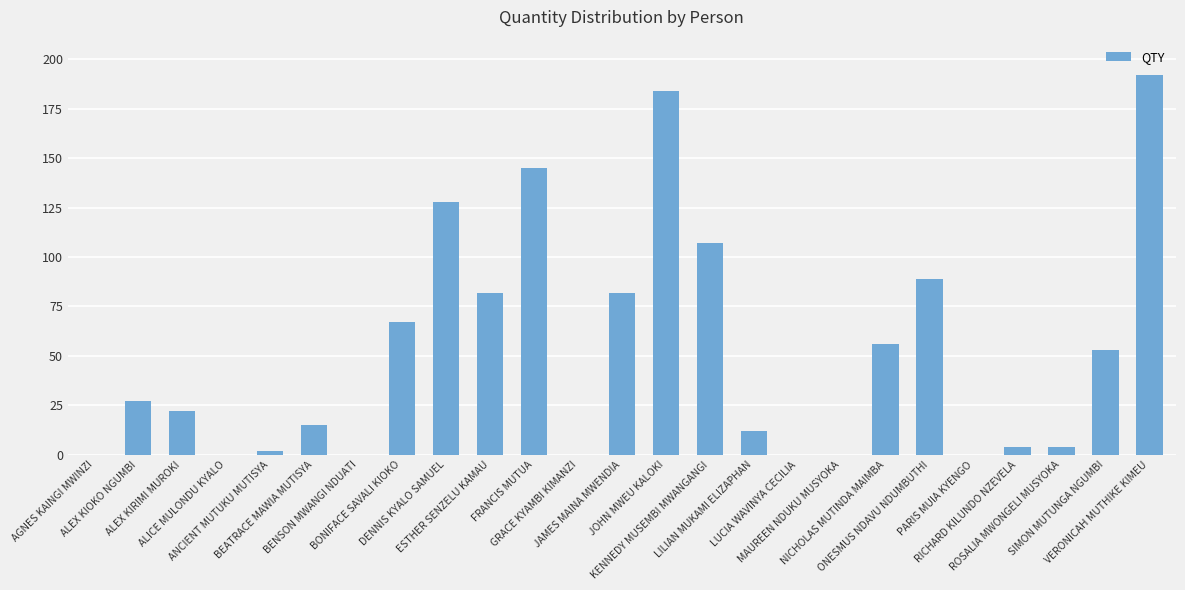

What is the greatest value displayed?

192